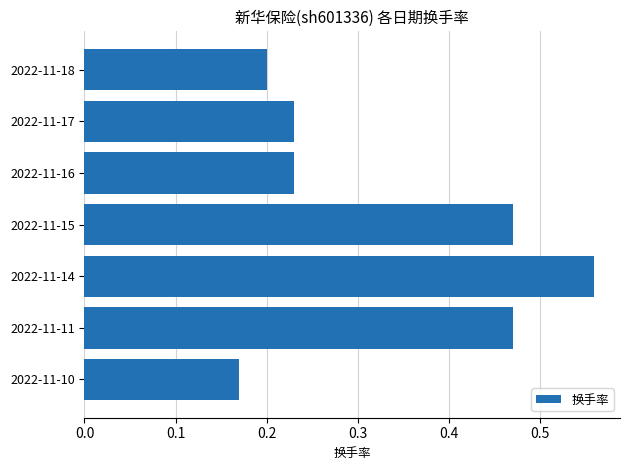

The chart shows a value of 0.2 at 2022-11-16. True or false?

True